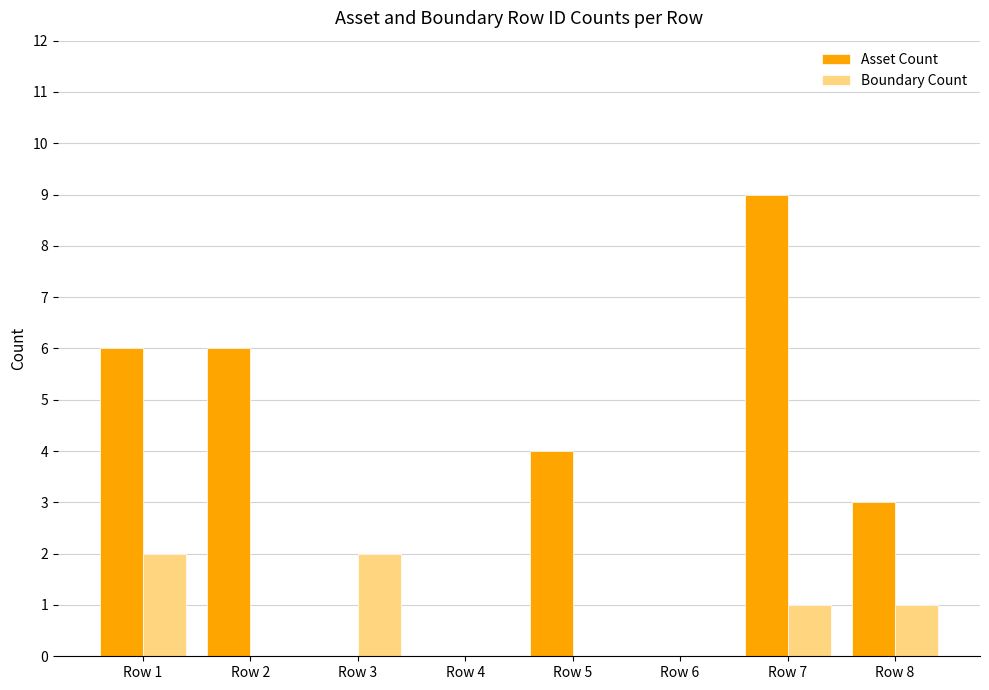

Are the bars horizontal?

No